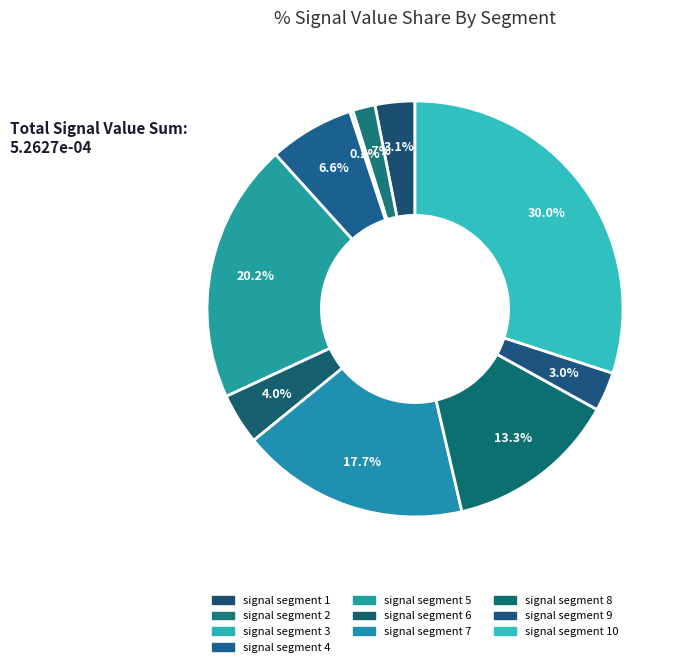

Which slice is the largest?

signal segment 10